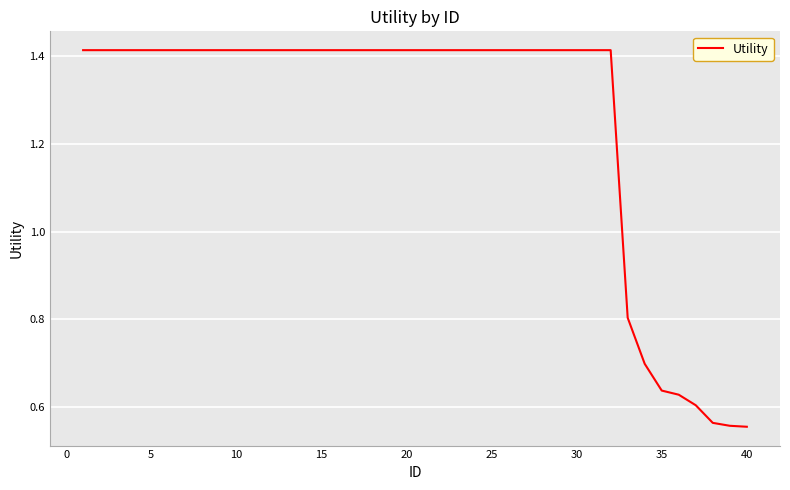

Count the number of categories in the chart.

40